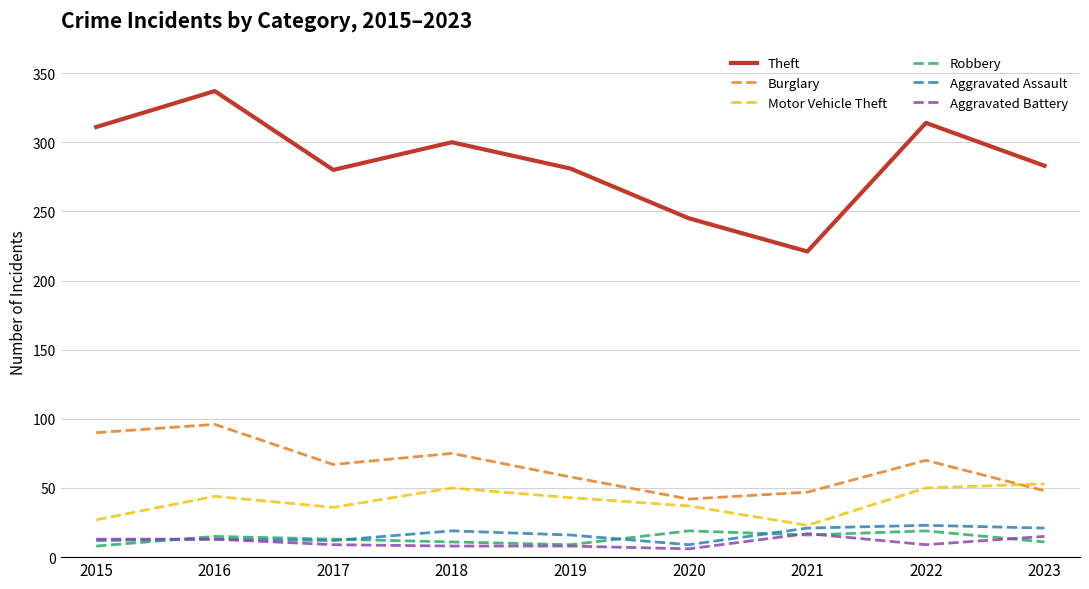

What is the minimum value shown in the chart?

6